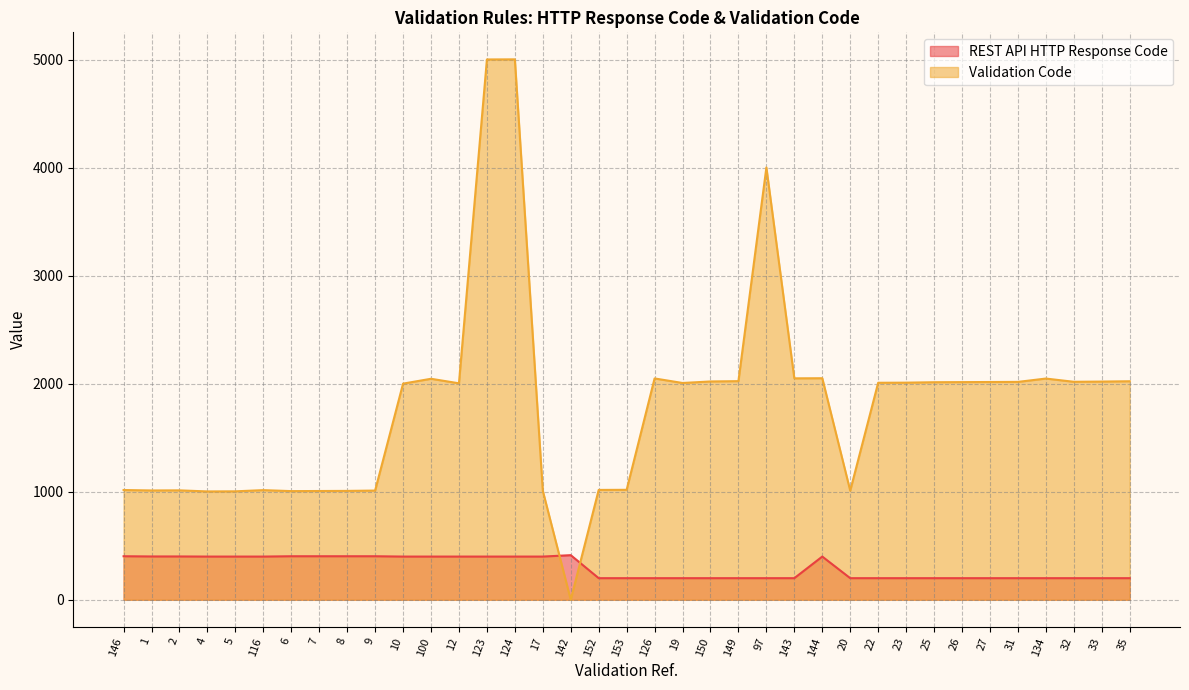

Reading left to right, list all the values displayed in this chart.

REST API HTTP Response Code: 403	401	401	400	400	400	403	403	403	403	400	400	400	400	400	400	413	200	200	200	200	200	200	200	200	400	200	200	200	200	200	200	200	200	200	200	200
Validation Code: 1016	1012	1013	1003	1004	1015	1006	1007	1008	1011	2001	2046	2004	5002	5003	1009	0	1017	1018	2049	2007	2021	2024	4002	2050	2051	1010	2009	2010	2014	2015	2016	2017	2048	2018	2020	2023